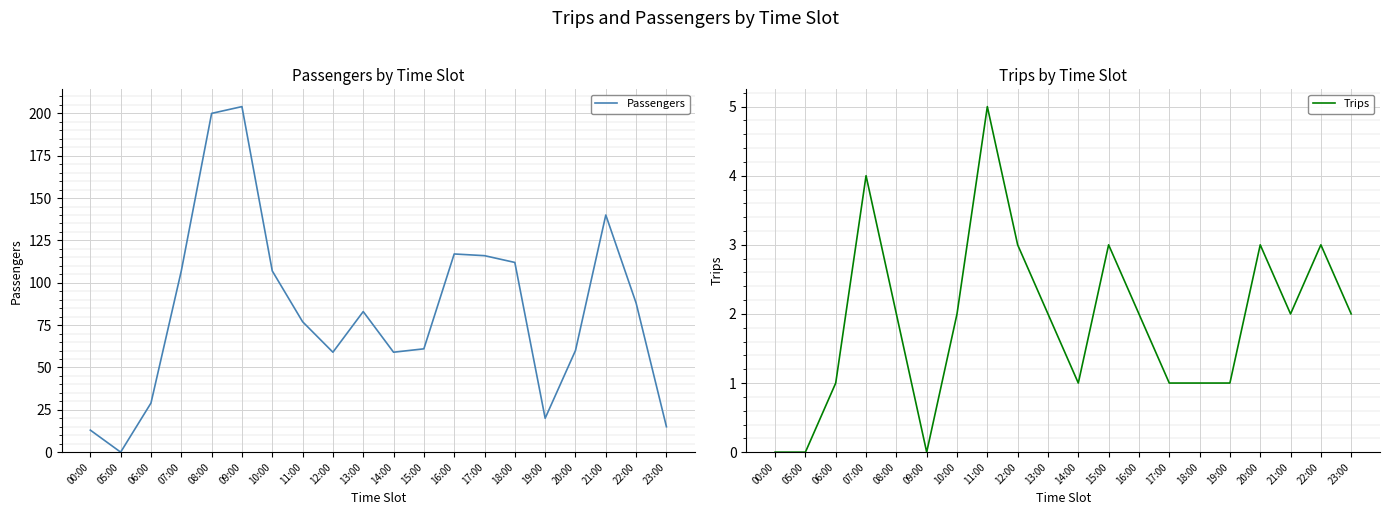

How many data points in Trips are less than 2?

8